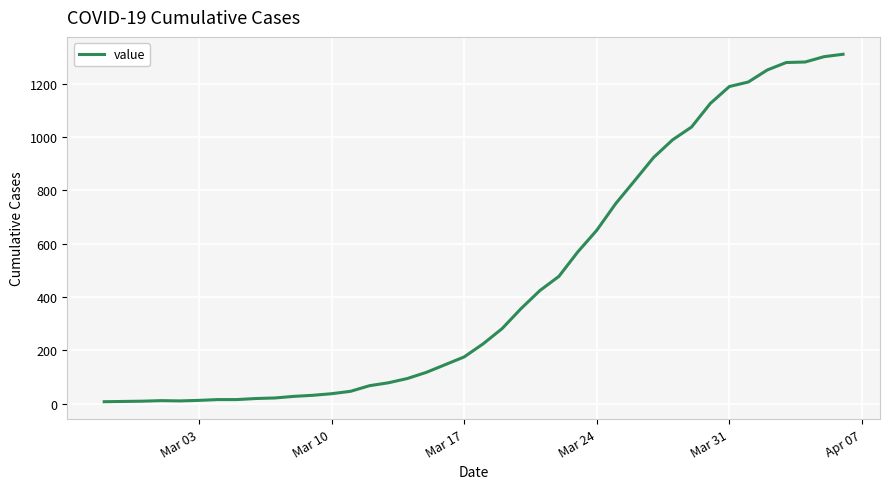

What is the greatest value displayed?

1310